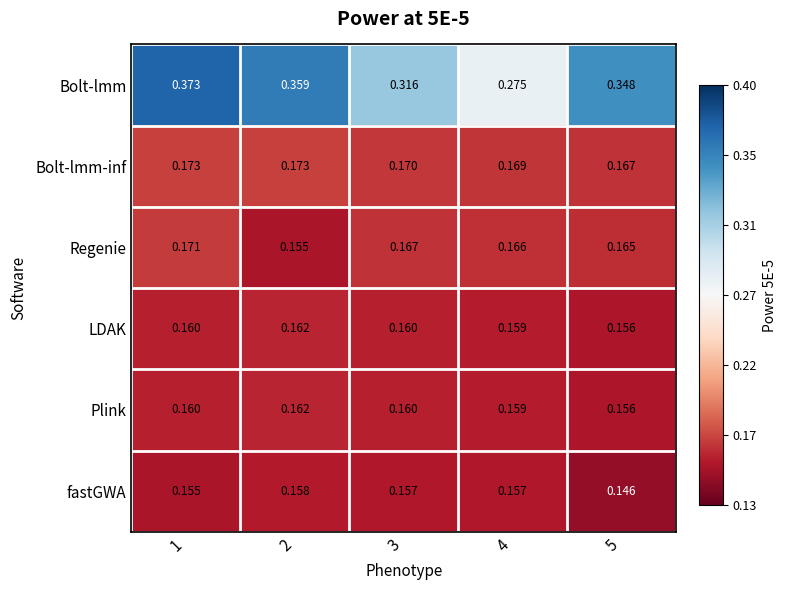

Between 2 and 4, which series saw the biggest shift?

Bolt-lmm